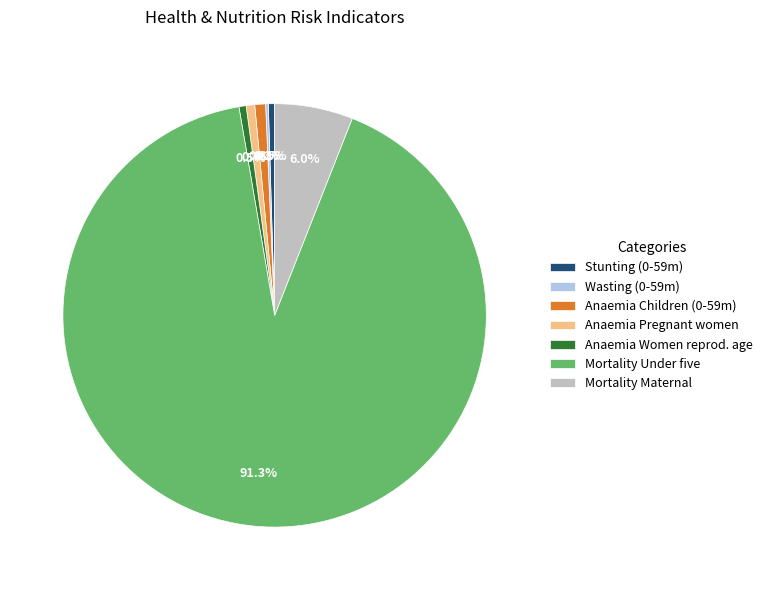

Combined, do Mortality Maternal and Anaemia Children (0-59m) account for over 50%?

No